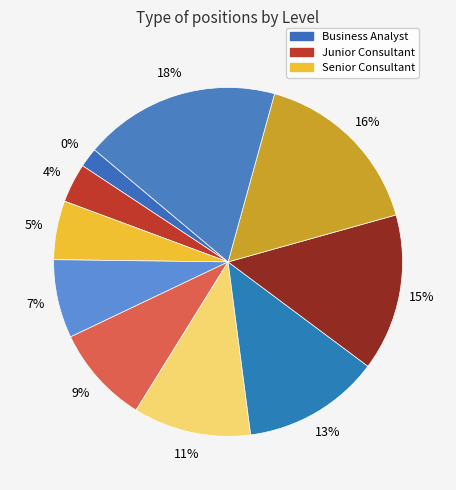

The Business Analyst slice represents 7% of the pie. True or false?

False